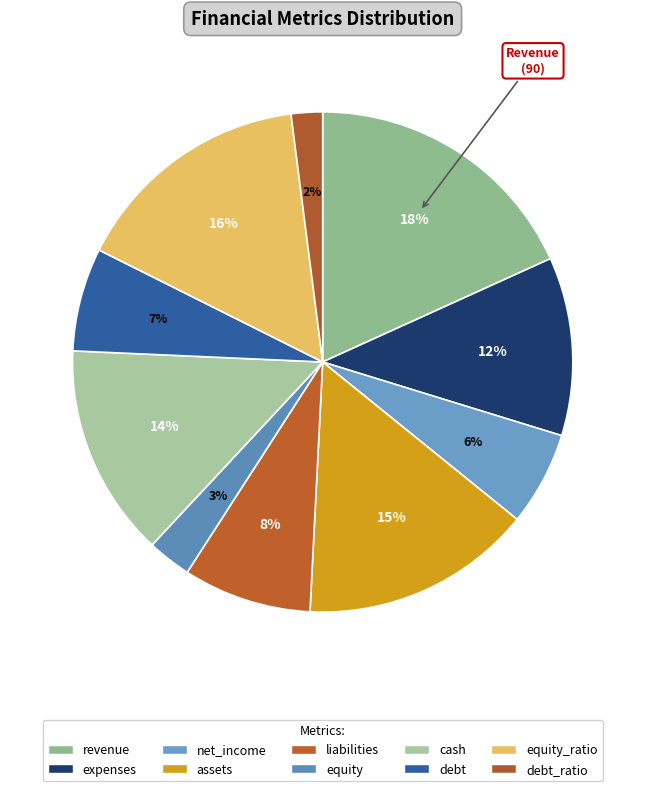

Count the number of slices in the pie.

10